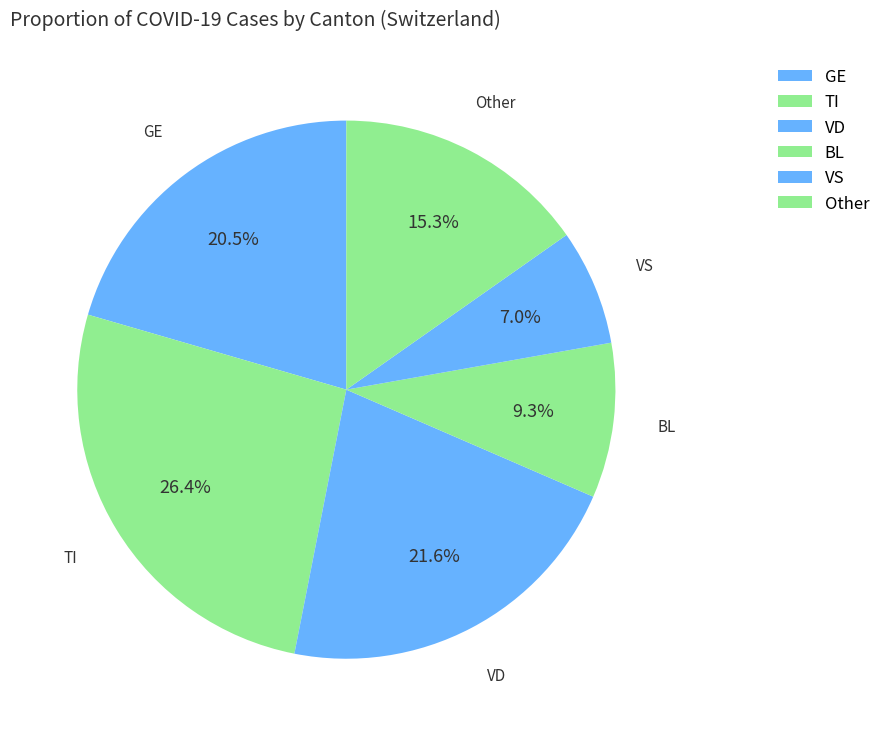

How many slices are in this pie chart?

6